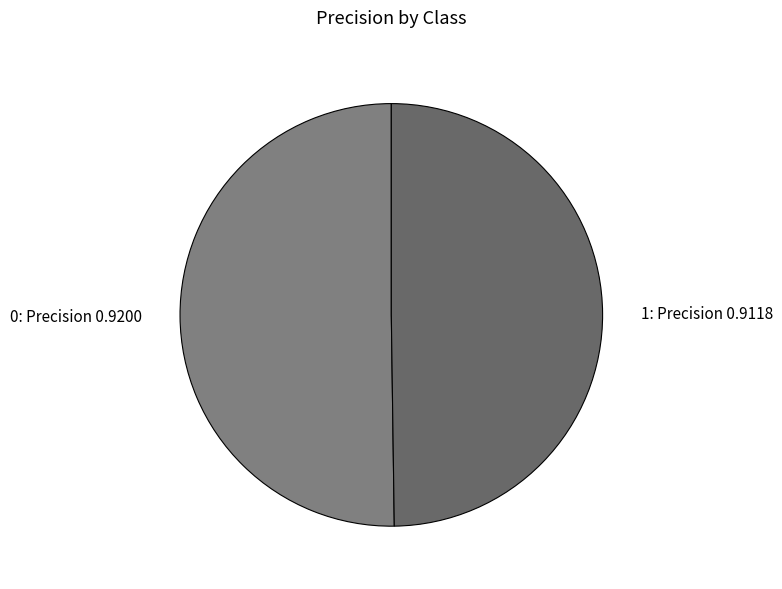

Do 0: Precision 0.9200 and 1: Precision 0.9118 together represent more than half of the pie?

Yes